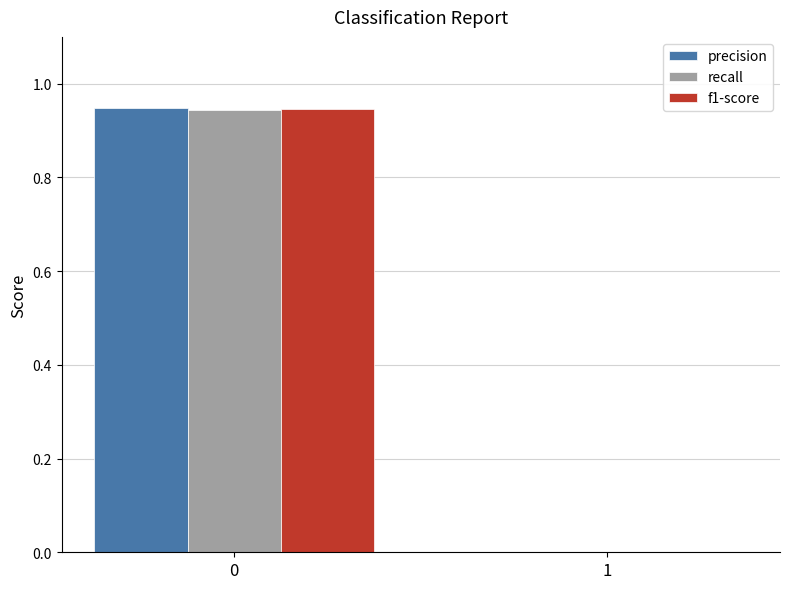

Is it true that f1-score equals 0.0 at 1?

True